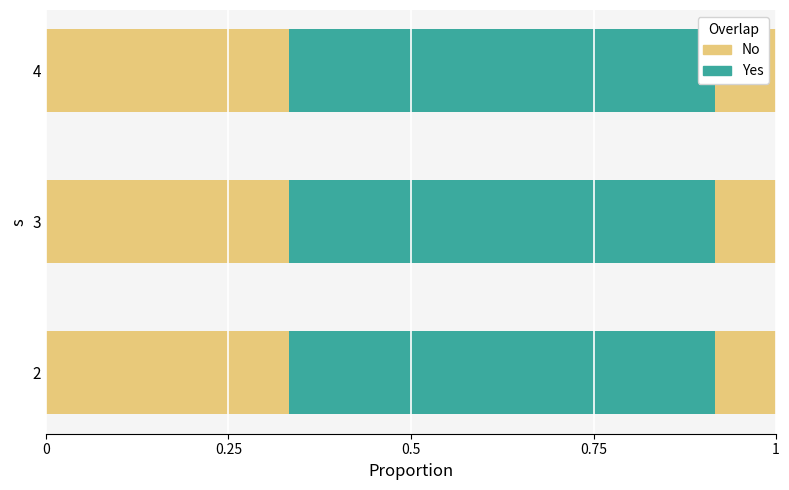

What is the total value across all series at 3?

12